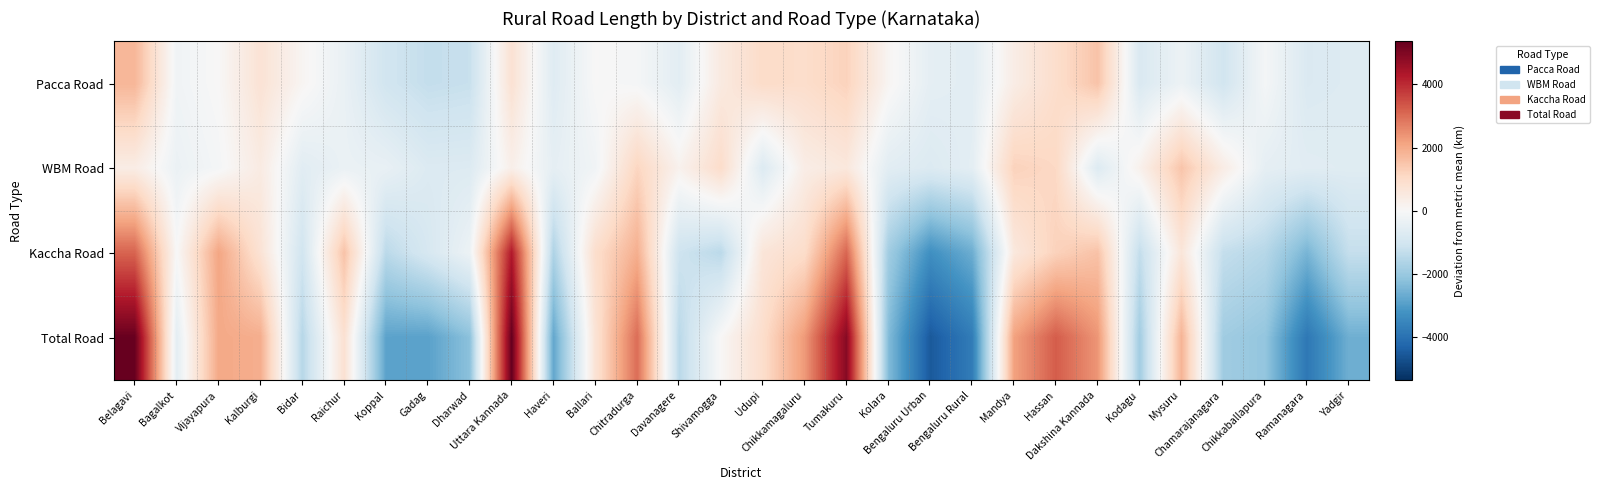

Reading left to right, transcribe all the data shown in this chart.

Pacca Road: Belagavi=1789.2	Bagalkot=-193.4	Vijayapura=21.4	Kalburgi=747.6	Bidar=115.0	Raichur=-370.3	Koppal=-1025.2	Gadag=-1279.2	Dharwad=-1211.6	Uttara Kannada=787.4	Haveri=-650.6	Ballari=6.7	Chitradurga=-81.9	Davanagere=-560.1	Shivamogga=501.2	Udupi=1003.2	Chikkamagaluru=949.5	Tumakuru=1218.6	Kolara=113.6	Bengaluru Urban=-495.8	Bengaluru Rural=-576.6	Mandya=392.0	Hassan=934.2	Dakshina Kannada=1528.6	Kodagu=-798.3	Mysuru=-299.0	Chamarajanagara=-1012.9	Chikkaballapura=-92.1	Ramanagara=-763.0	Yadgir=-698.2
WBM Road: Belagavi=395.5	Bagalkot=-321.6	Vijayapura=-89.0	Kalburgi=455.2	Bidar=-599.7	Raichur=-348.3	Koppal=-400.8	Gadag=-732.4	Dharwad=-713.4	Uttara Kannada=296.9	Haveri=-480.4	Ballari=-191.4	Chitradurga=1156.4	Davanagere=214.5	Shivamogga=970.1	Udupi=-729.2	Chikkamagaluru=379.9	Tumakuru=571.7	Kolara=-580.6	Bengaluru Urban=-733.2	Bengaluru Rural=-529.0	Mandya=1223.5	Hassan=1085.6	Dakshina Kannada=-716.6	Kodagu=238.0	Mysuru=1501.6	Chamarajanagara=403.3	Chikkaballapura=-484.7	Ramanagara=-598.9	Yadgir=-642.9
Kaccha Road: Belagavi=3141.0	Bagalkot=-10.5	Vijayapura=2108.3	Kalburgi=752.0	Bidar=-1026.6	Raichur=1545.7	Koppal=-1431.1	Gadag=-876.8	Dharwad=-286.1	Uttara Kannada=4279.2	Haveri=-1644.5	Ballari=931.3	Chitradurga=1933.3	Davanagere=-1096.2	Shivamogga=-1430.6	Udupi=670.2	Chikkamagaluru=976.9	Tumakuru=3106.6	Kolara=-1870.7	Bengaluru Urban=-3286.8	Bengaluru Rural=-2638.9	Mandya=553.7	Hassan=1235.0	Dakshina Kannada=1552.4	Kodagu=-1289.6	Mysuru=638.7	Chamarajanagara=-1277.6	Chikkaballapura=-1516.6	Ramanagara=-2479.3	Yadgir=-1262.5
Total Road: Belagavi=5325.8	Bagalkot=-525.5	Vijayapura=2040.8	Kalburgi=1954.8	Bidar=-1511.3	Raichur=827.1	Koppal=-2857.0	Gadag=-2888.4	Dharwad=-2211.2	Uttara Kannada=5363.5	Haveri=-2775.5	Ballari=746.6	Chitradurga=3007.8	Davanagere=-1441.8	Shivamogga=40.7	Udupi=944.2	Chikkamagaluru=2306.4	Tumakuru=4896.9	Kolara=-2337.6	Bengaluru Urban=-4515.8	Bengaluru Rural=-3744.5	Mandya=2169.1	Hassan=3254.9	Dakshina Kannada=2364.4	Kodagu=-1849.9	Mysuru=1841.3	Chamarajanagara=-1887.2	Chikkaballapura=-2093.4	Ramanagara=-3841.2	Yadgir=-2603.5